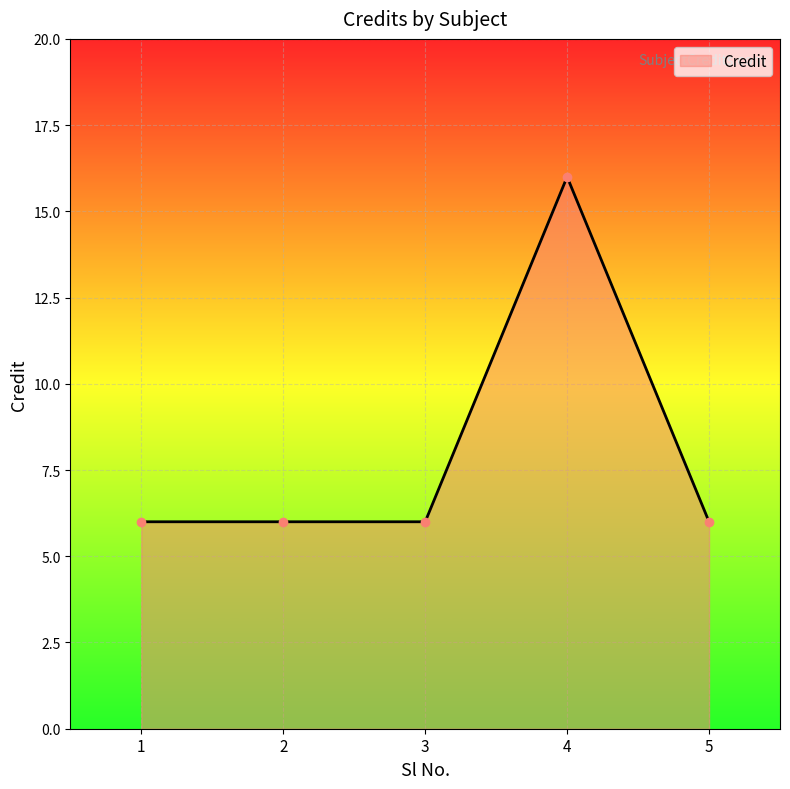

How many series are shown in this chart?

1